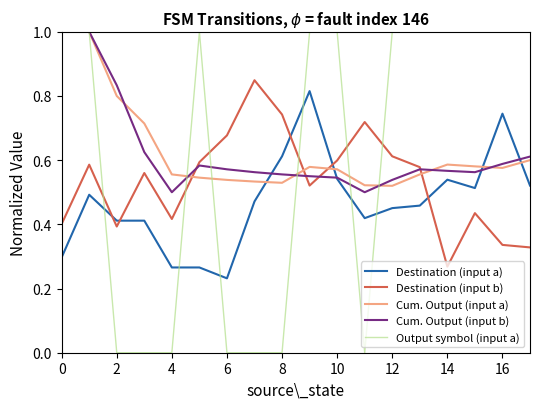

True or false: Destination (input a) and Cum. Output (input b) intersect in this chart.

True